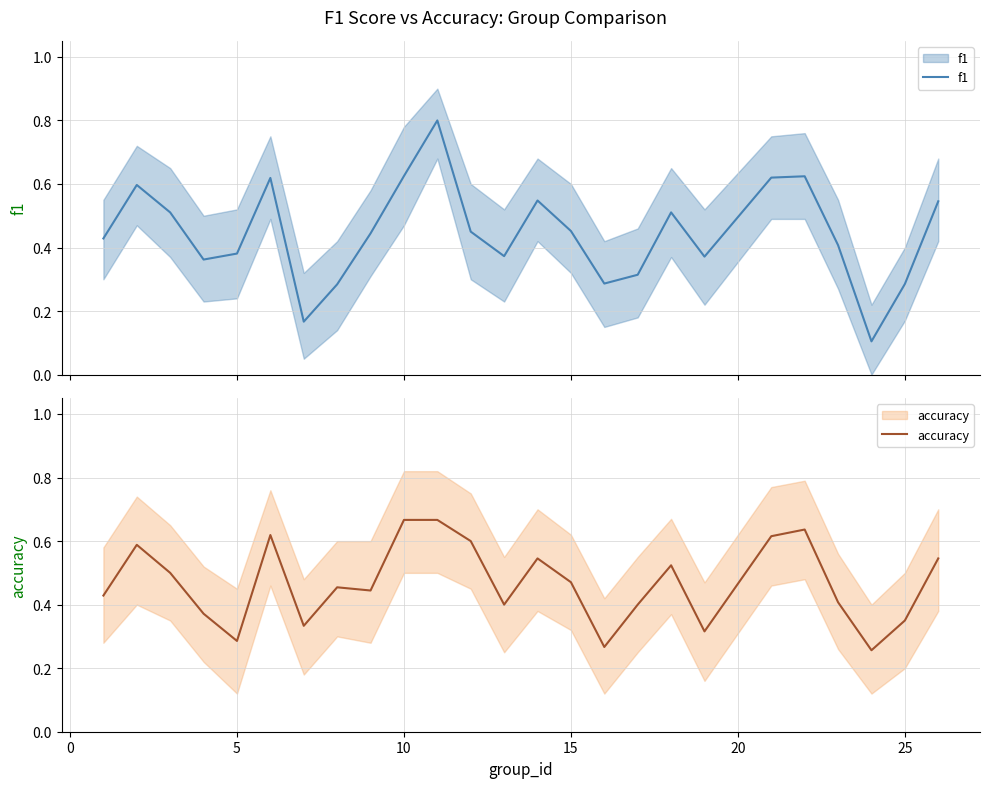

What is the difference between the maximum and second lowest values in the f1 series?

0.6